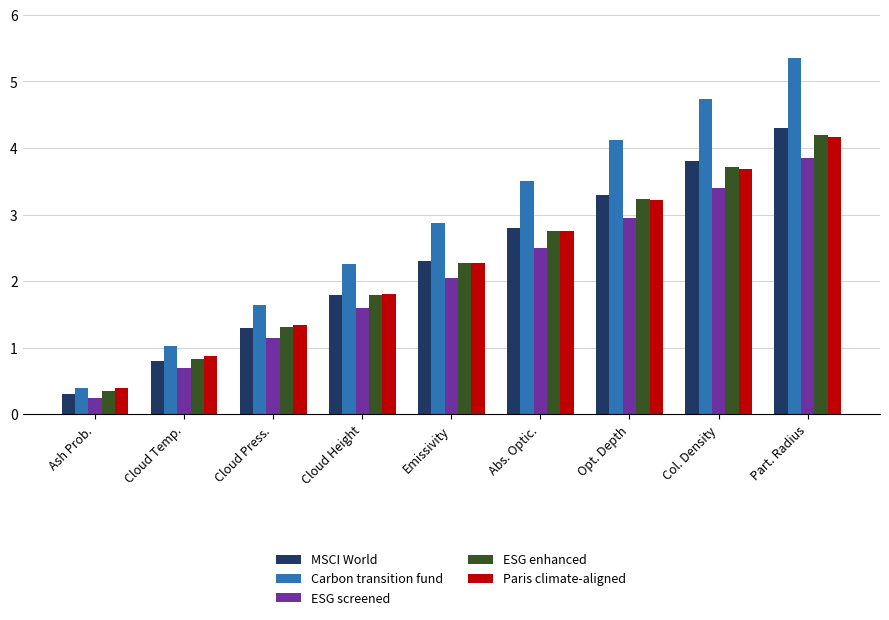

What is the label of the 1st bar from the right?

Part. Radius